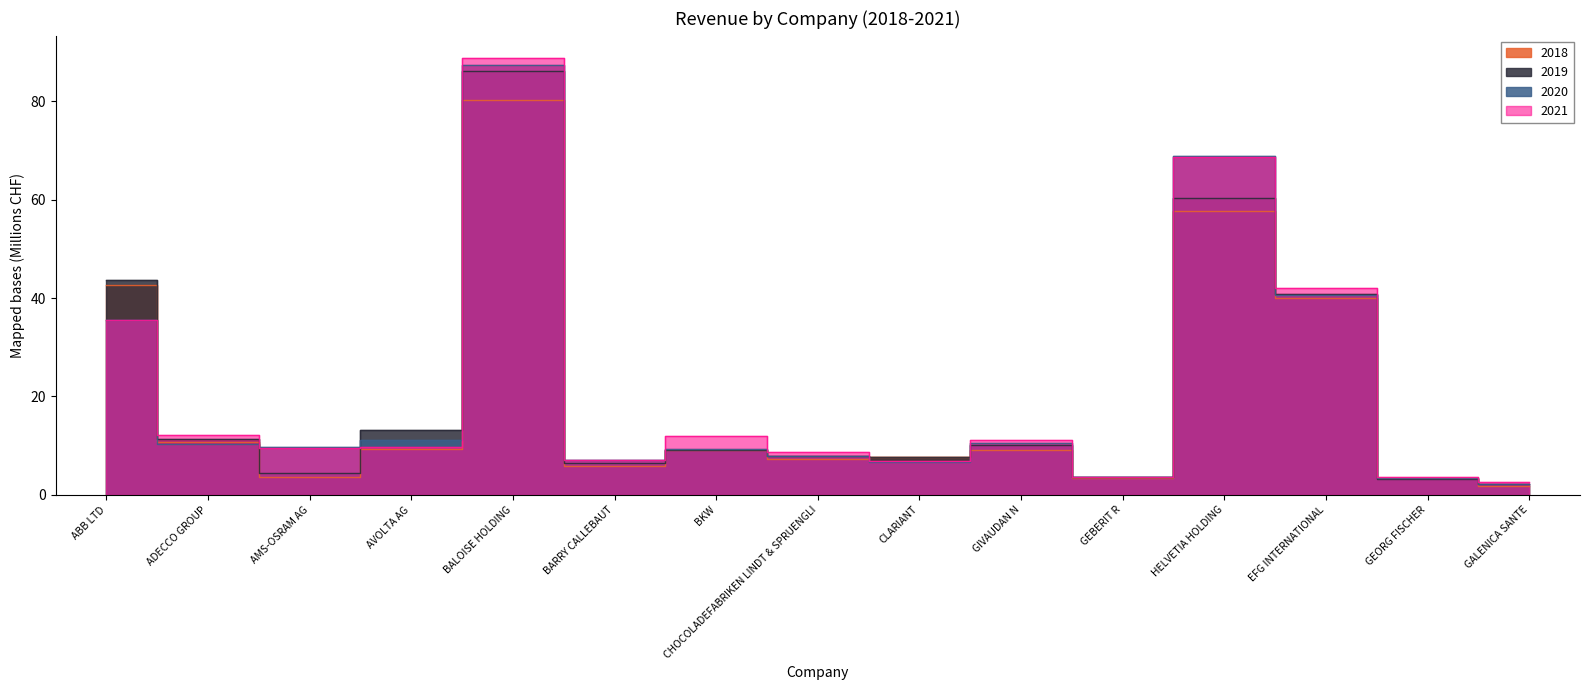

What is the label of the 2nd point from the right?

GEORG FISCHER